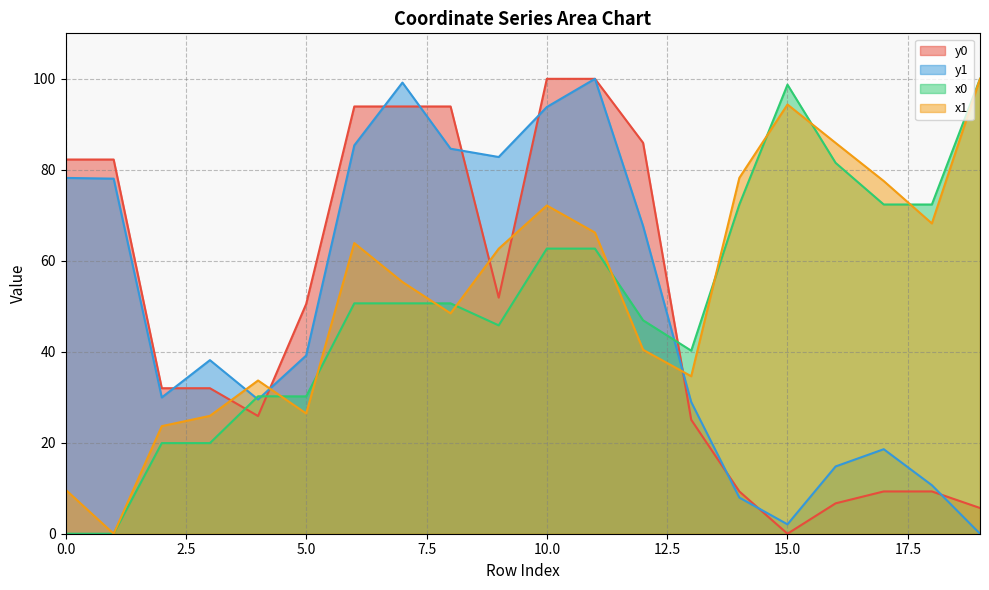

What is the value of the y0 point at the 20th from the left?

5.7